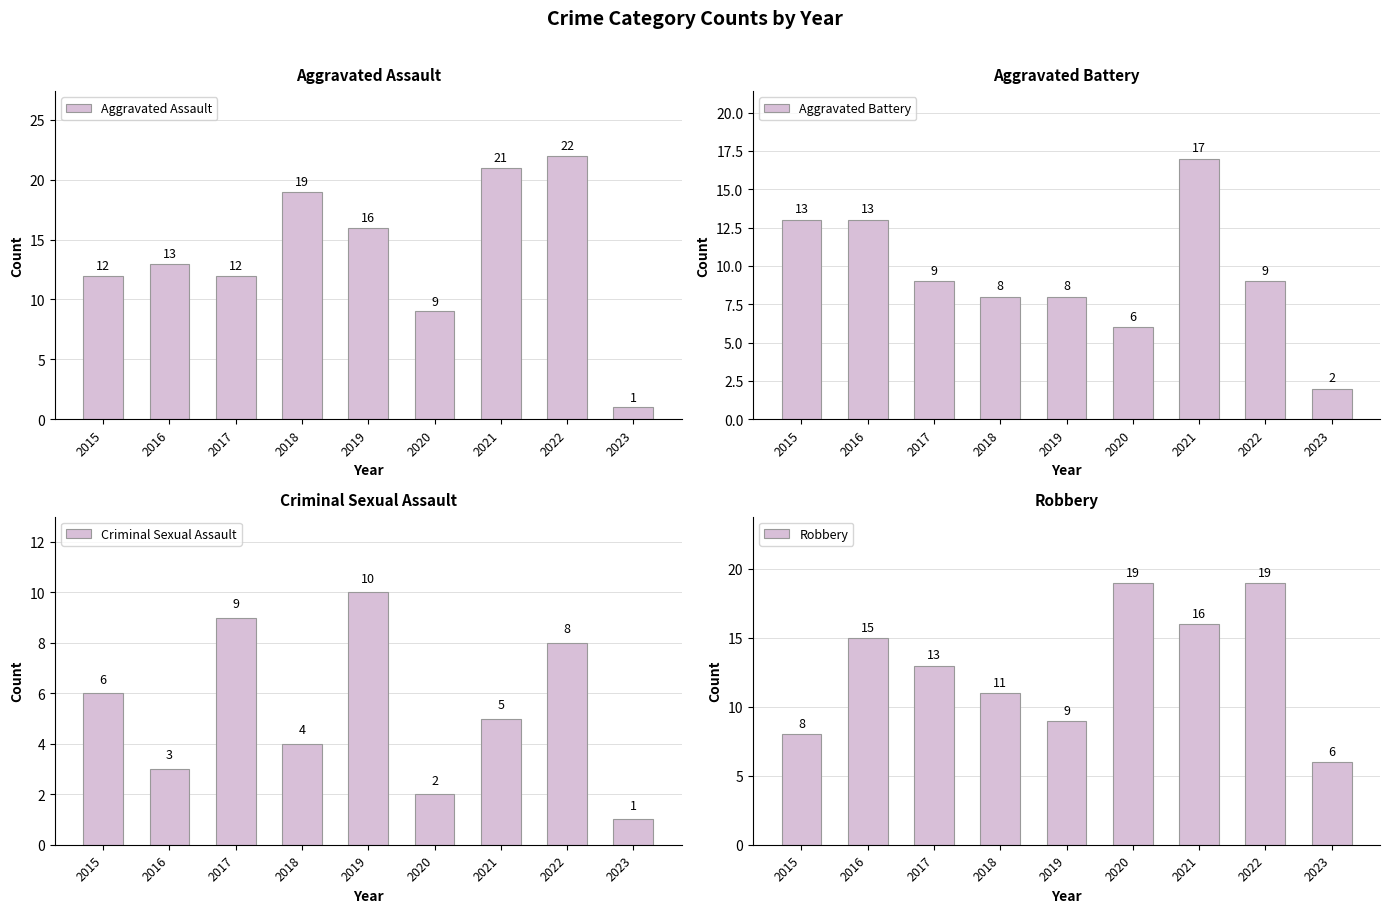

What is the value of the Robbery bar at the 1st from the left?

8